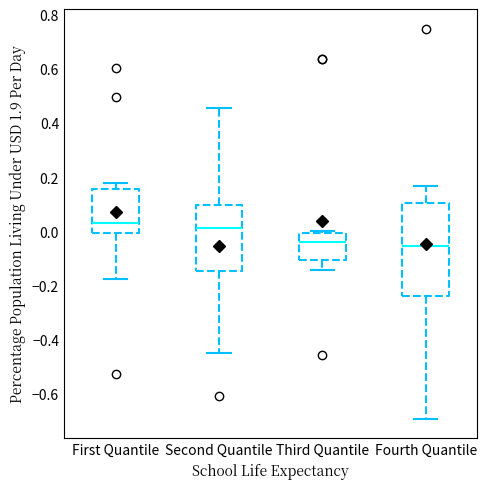

Where is the upper edge of the box for Second Quantile on the y-axis? The values are not printed on the chart, so give them approximately, as read against the axis.

0.10